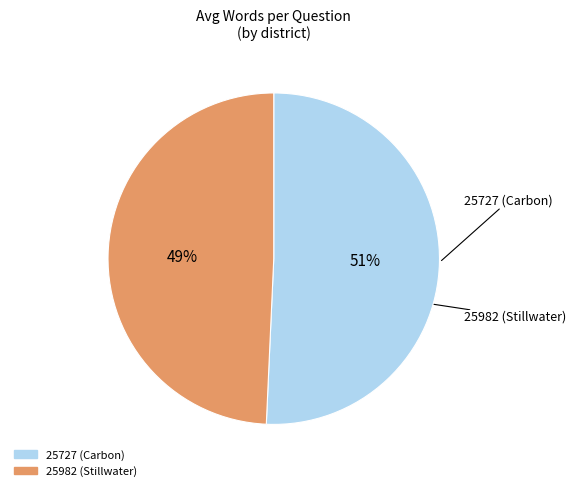

What percentage is the 25727 (Carbon) slice, to the nearest percent?

51%